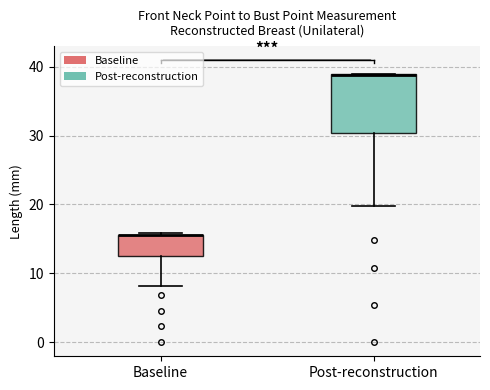

Reading left to right, transcribe this box plot: for each box, give where its median line is, the range the box spans, and where its two whiskers end, as read against the y-axis. The values are not printed on the chart, so give them approximately, as read against the axis.

Baseline: median 16 (drawn on the box's upper edge), box 13 to 16, whiskers 8 to 16 (just above the box's upper edge)
Post-reconstruction: median 39 (drawn on the box's upper edge), box 30 to 39, whiskers 20 to 39